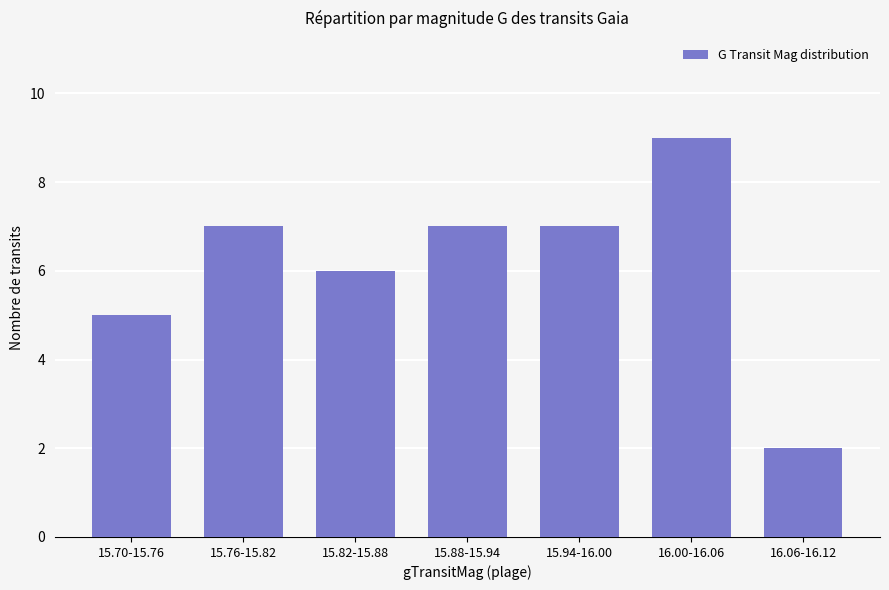

What is the change in value from 15.76-15.82 to 16.06-16.12?

-5